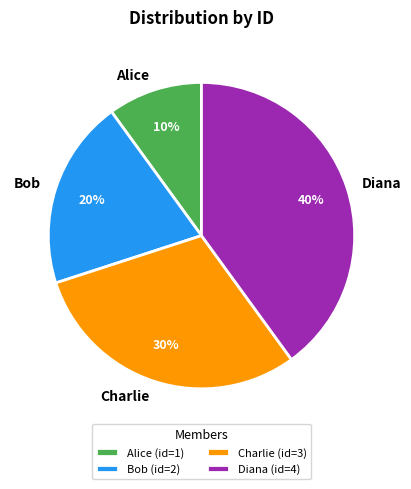

True or false: Alice accounts for 22% of the total.

False